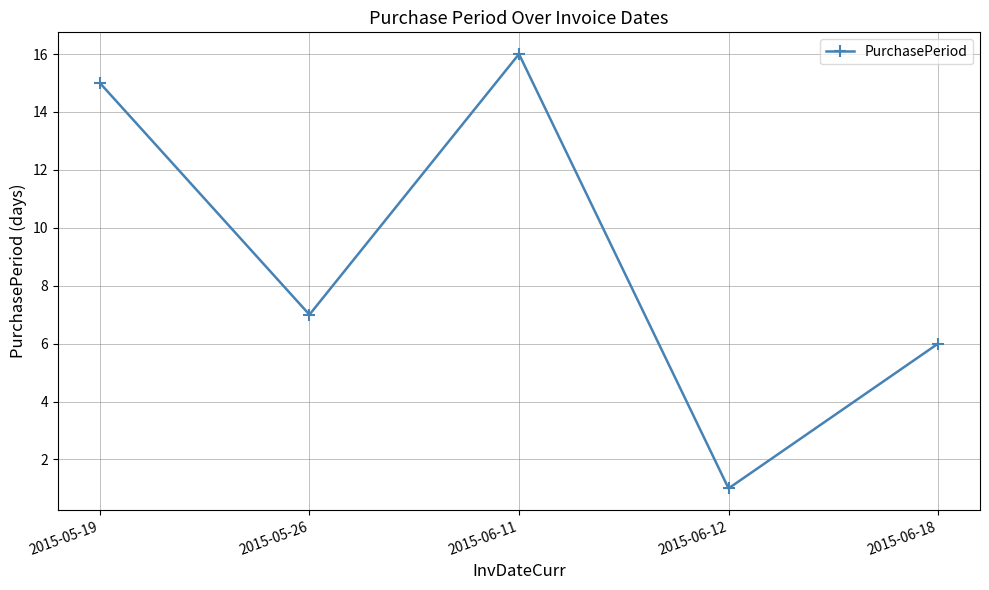

What is the difference between the second highest and second lowest values?

9